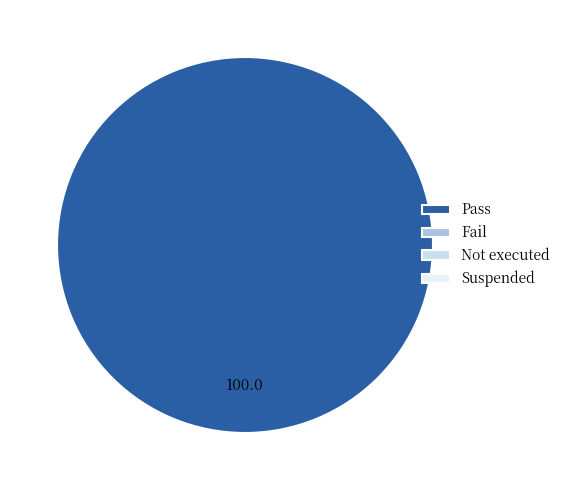

Does any single category account for the majority?

Yes